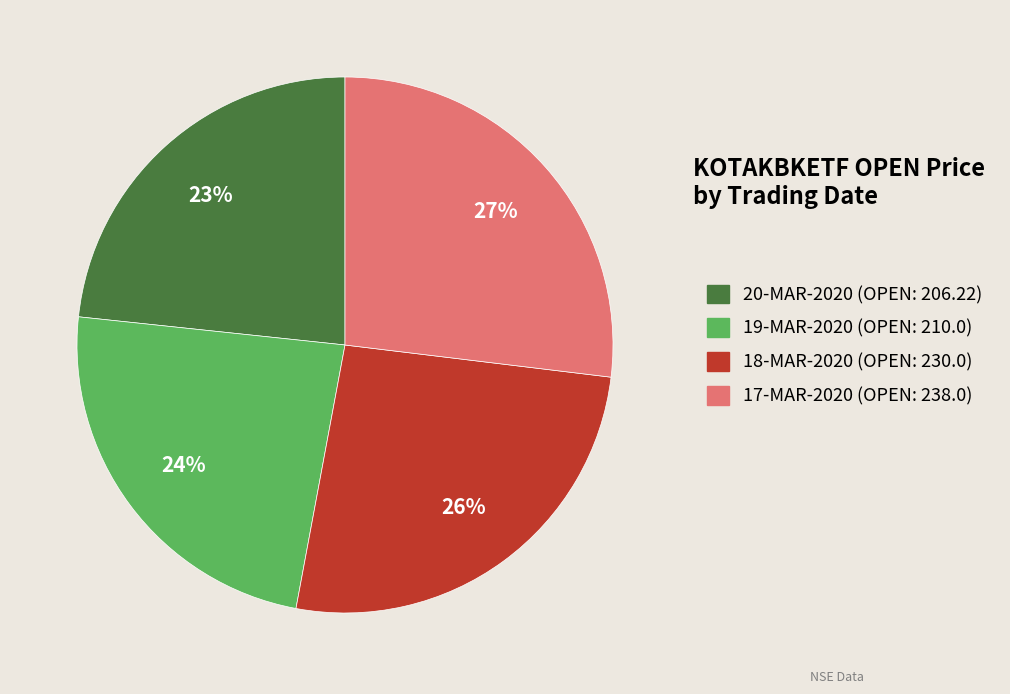

To the nearest percent, what is the difference between the largest and smallest slice percentages?

4%